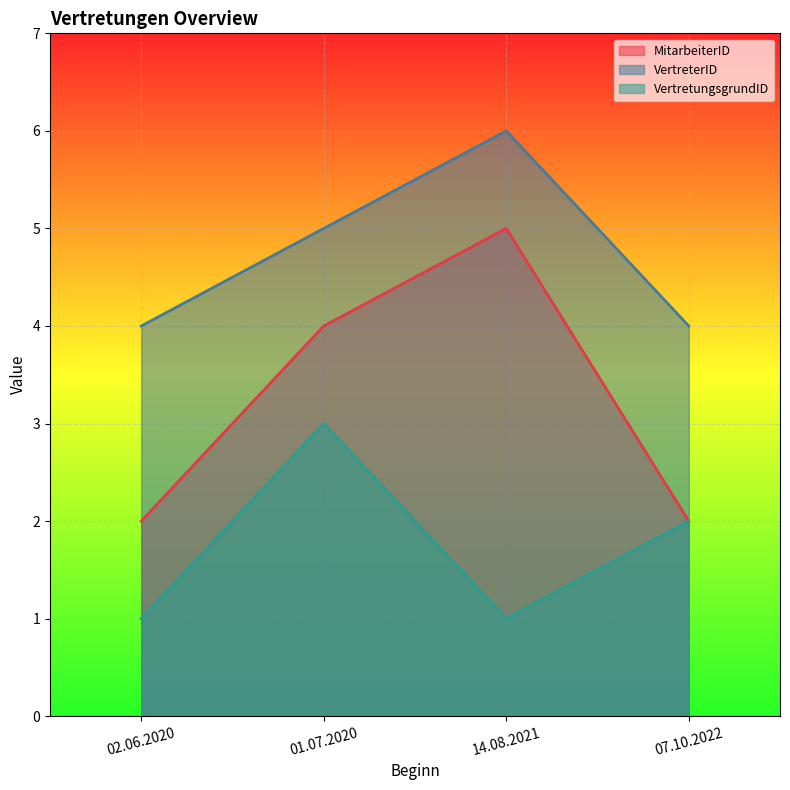

Rank the series by their average value, from highest to lowest.

VertreterID, MitarbeiterID, VertretungsgrundID